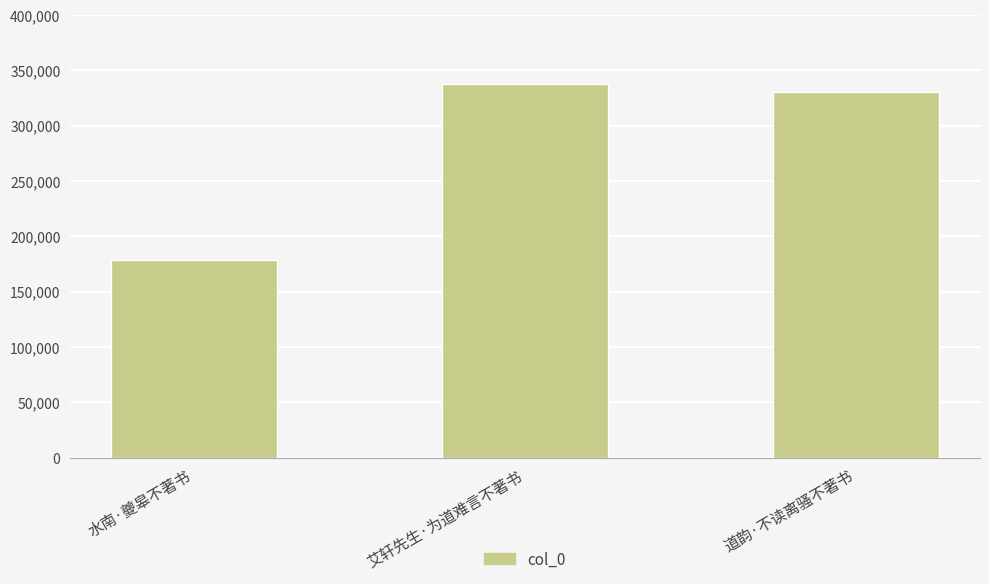

Between 水南·夔皋不著书 and 道韵·不读离骚不著书, which is larger?

道韵·不读离骚不著书